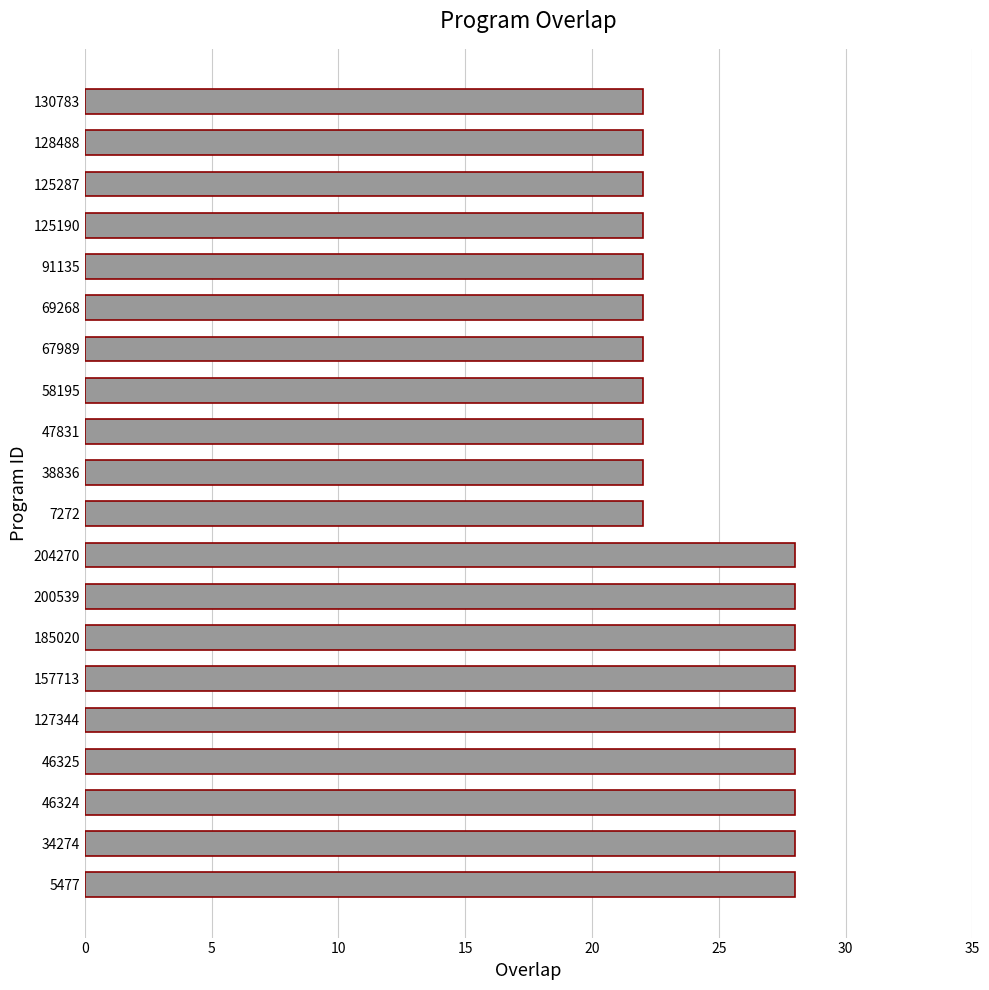

Reading bottom to top, what are all the values shown in this chart?

28	28	28	28	28	28	28	28	28	22	22	22	22	22	22	22	22	22	22	22